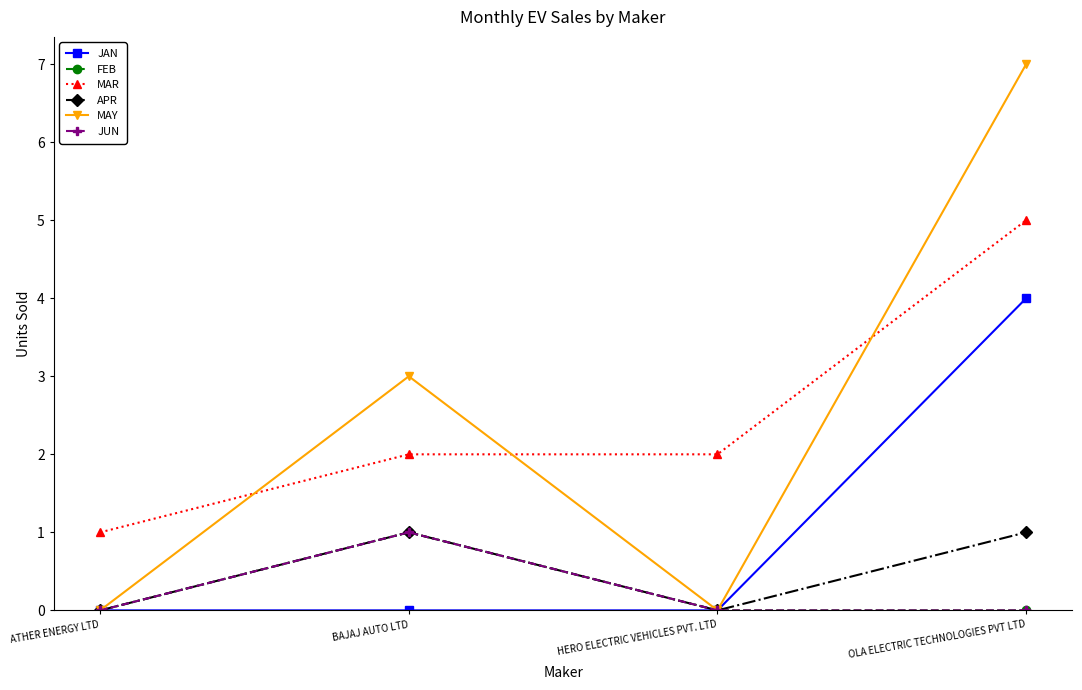

Reading left to right, extract all data points from this chart.

JAN: ATHER ENERGY LTD=0	BAJAJ AUTO LTD=0	HERO ELECTRIC VEHICLES PVT. LTD=0	OLA ELECTRIC TECHNOLOGIES PVT LTD=4
FEB: ATHER ENERGY LTD=0	BAJAJ AUTO LTD=1	HERO ELECTRIC VEHICLES PVT. LTD=0	OLA ELECTRIC TECHNOLOGIES PVT LTD=0
MAR: ATHER ENERGY LTD=1	BAJAJ AUTO LTD=2	HERO ELECTRIC VEHICLES PVT. LTD=2	OLA ELECTRIC TECHNOLOGIES PVT LTD=5
APR: ATHER ENERGY LTD=0	BAJAJ AUTO LTD=1	HERO ELECTRIC VEHICLES PVT. LTD=0	OLA ELECTRIC TECHNOLOGIES PVT LTD=1
MAY: ATHER ENERGY LTD=0	BAJAJ AUTO LTD=3	HERO ELECTRIC VEHICLES PVT. LTD=0	OLA ELECTRIC TECHNOLOGIES PVT LTD=7
JUN: ATHER ENERGY LTD=0	BAJAJ AUTO LTD=1	HERO ELECTRIC VEHICLES PVT. LTD=0	OLA ELECTRIC TECHNOLOGIES PVT LTD=0